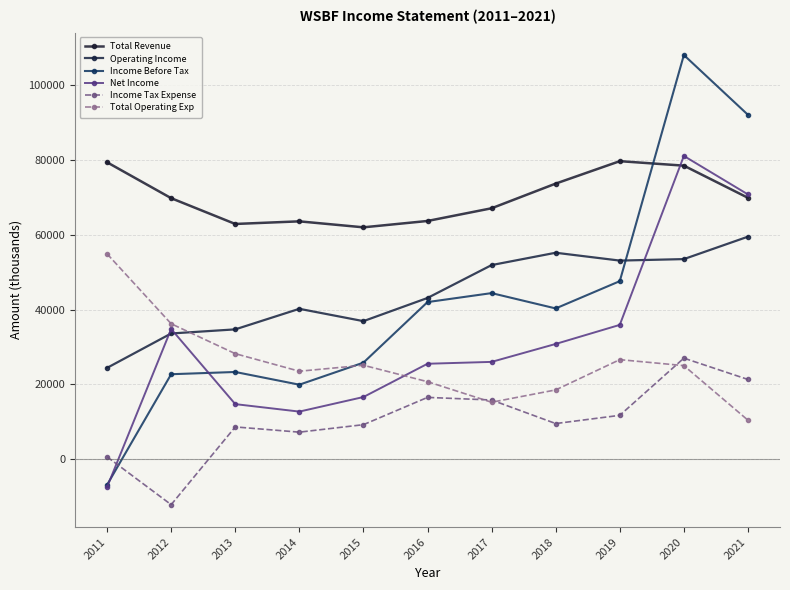

What is the lowest value of the Net Income series?

-7500